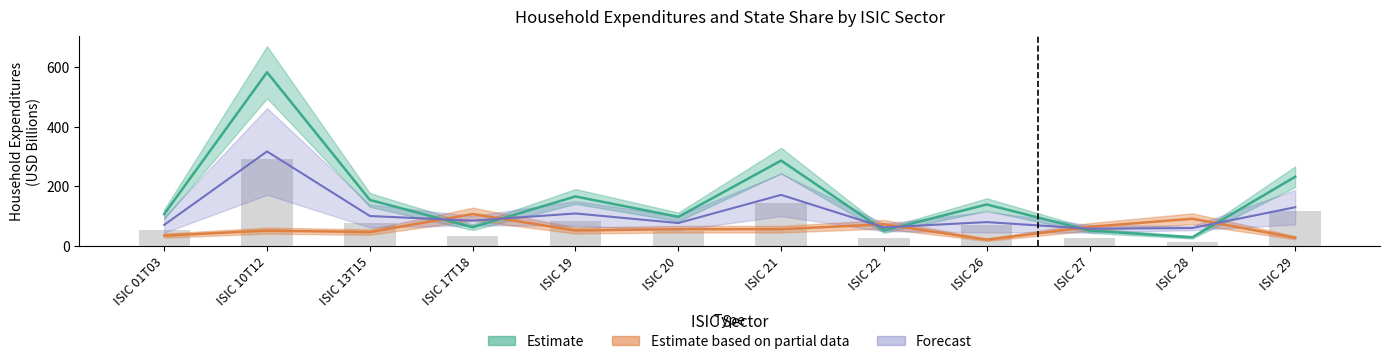

Is it true that Household Expenditures equals 15.7 at ISIC 17T18?

False